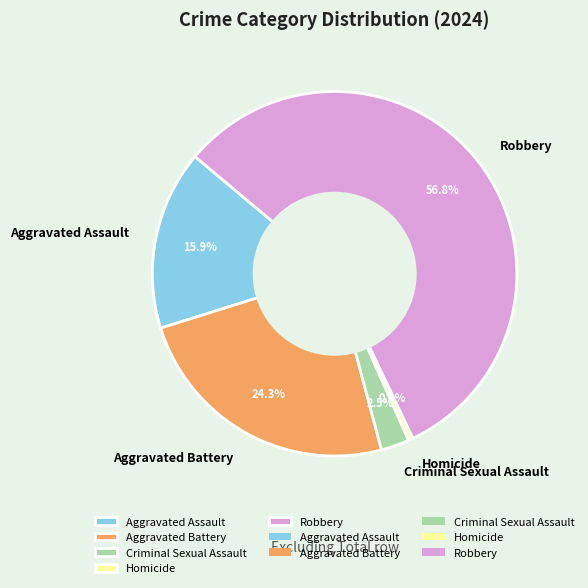

What percentage do Aggravated Battery and Criminal Sexual Assault together represent?

26.8%